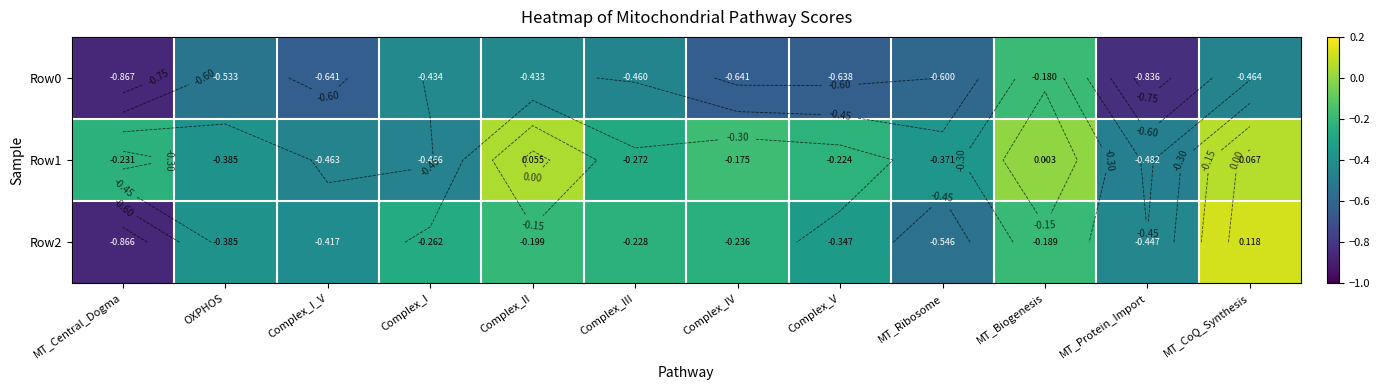

What is the difference between the Row2 values at OXPHOS and MT_Protein_Import?

0.1